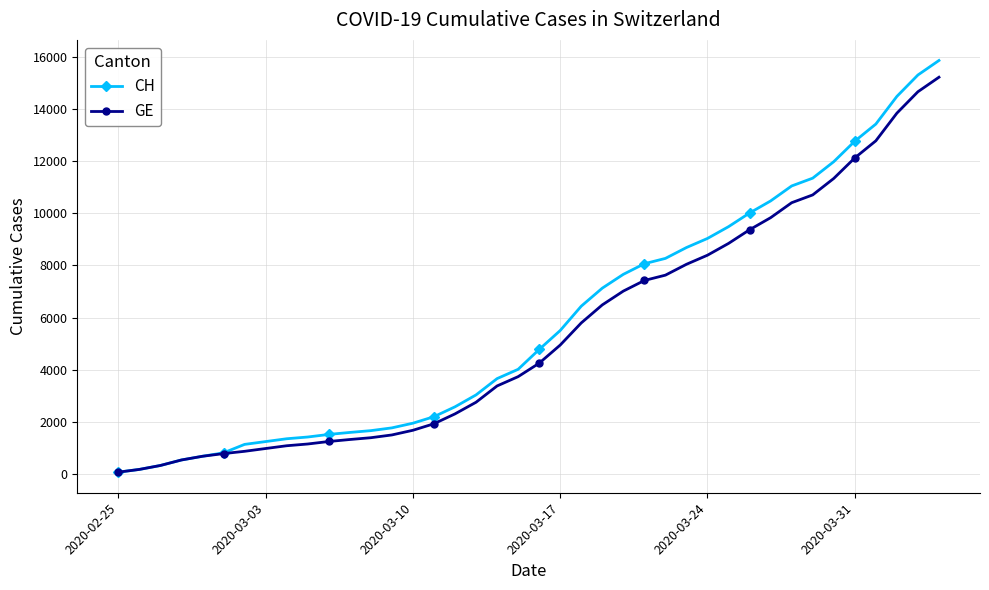

How many series are shown in this chart?

2